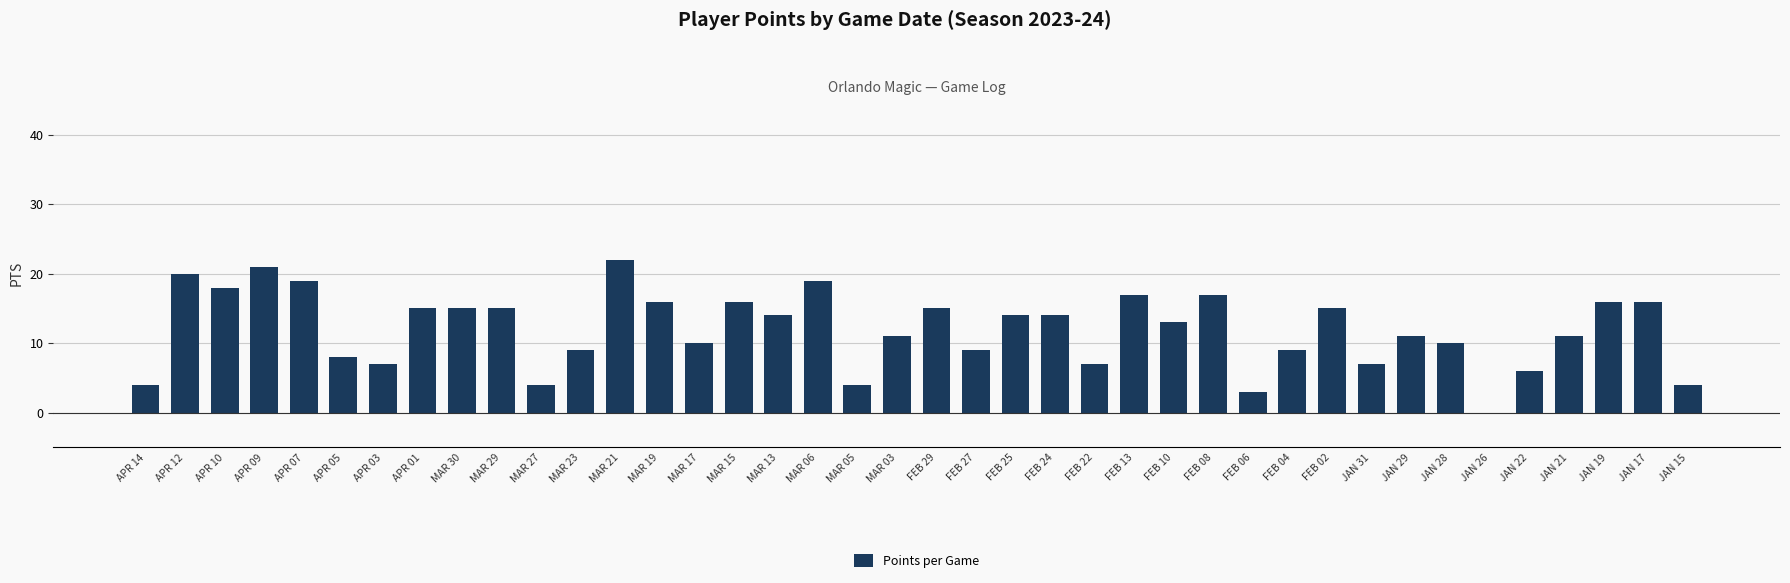

What is the greatest value displayed?

22